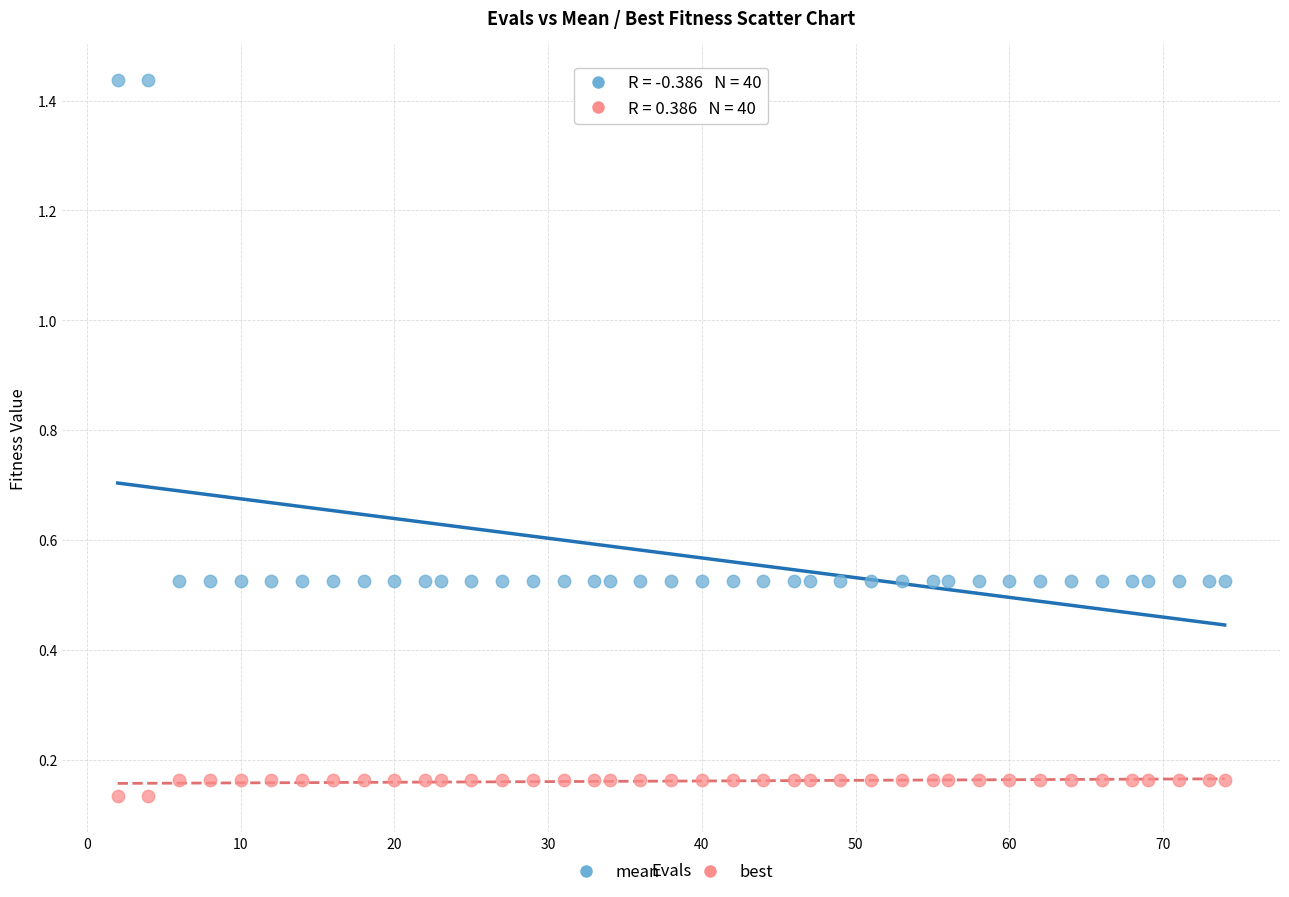

What are all the series names shown in the legend?

mean, best